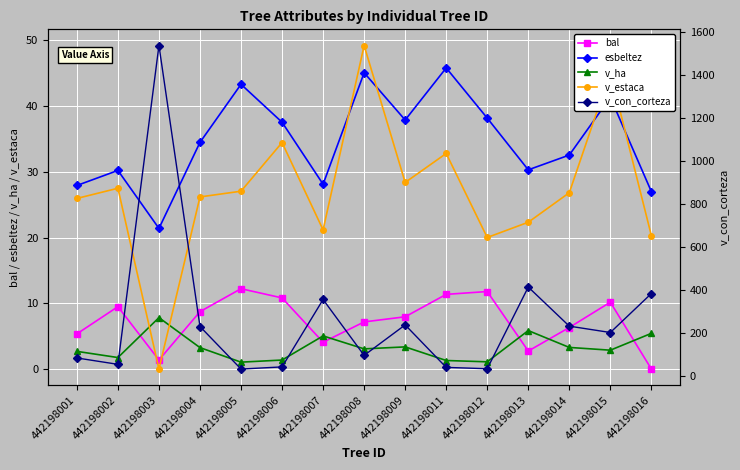

How many intersections are there between v_con_corteza and esbeltez?

4